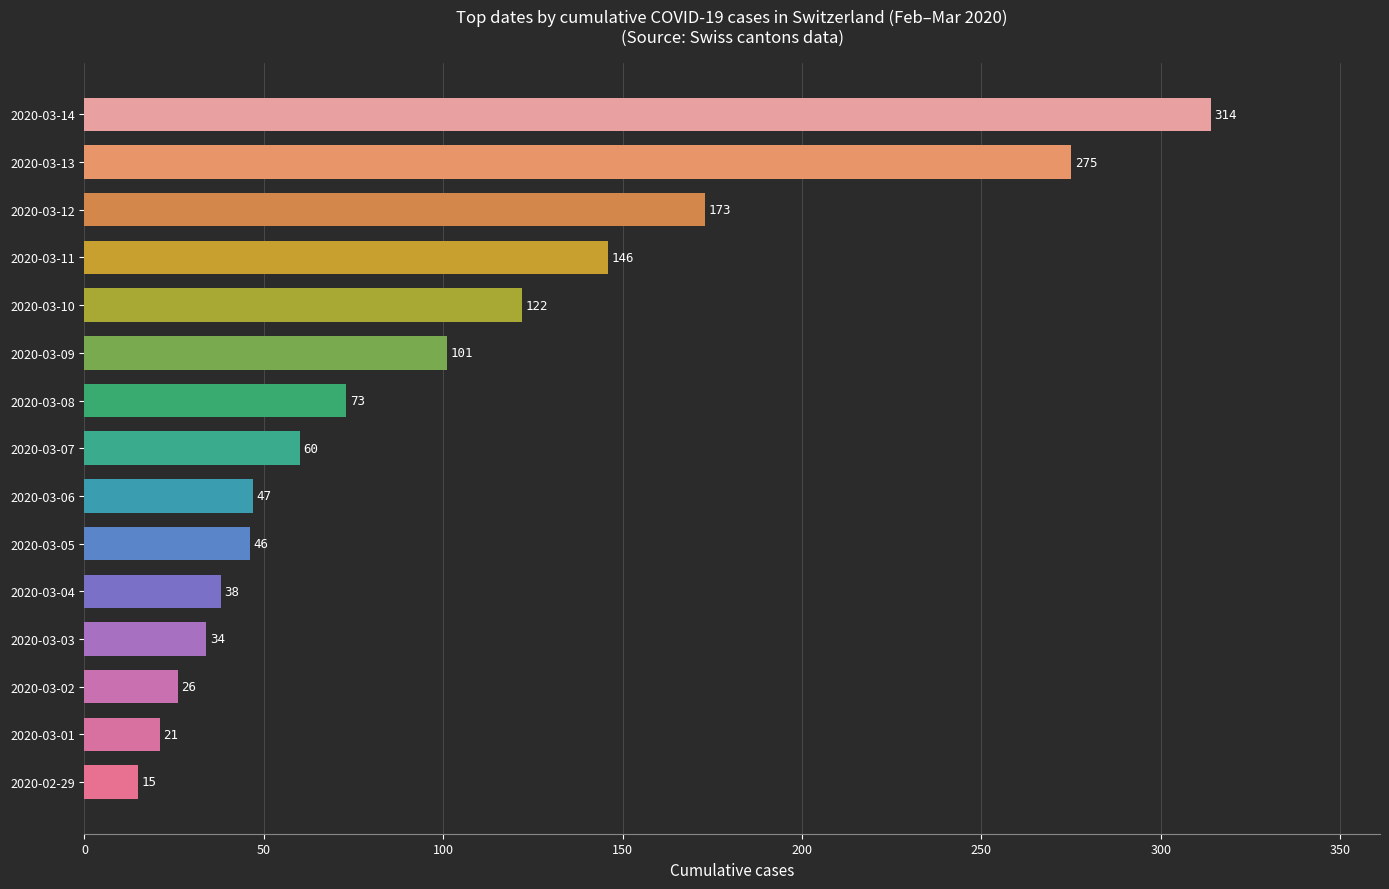

What is the average value?

99